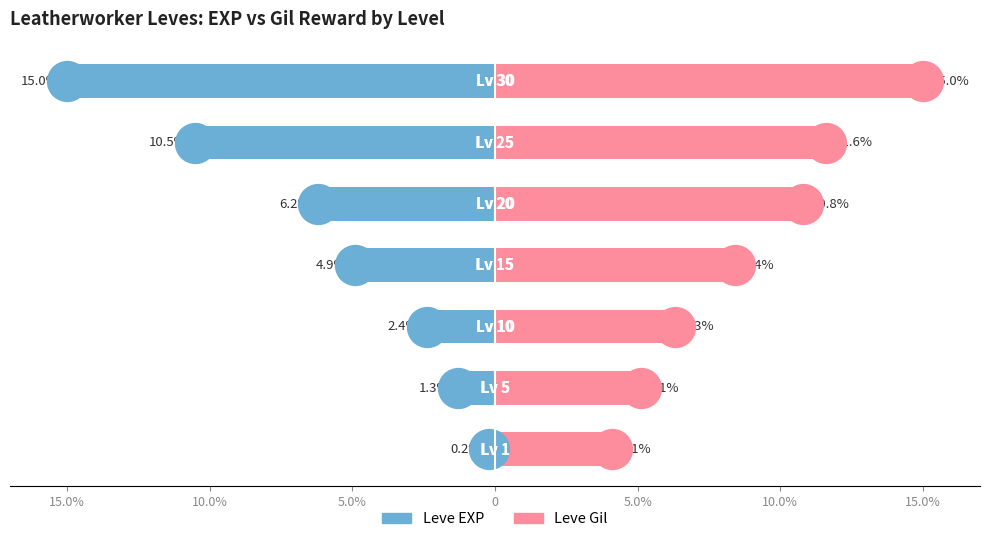

Which series reaches the minimum Y coordinate?

Leve EXP